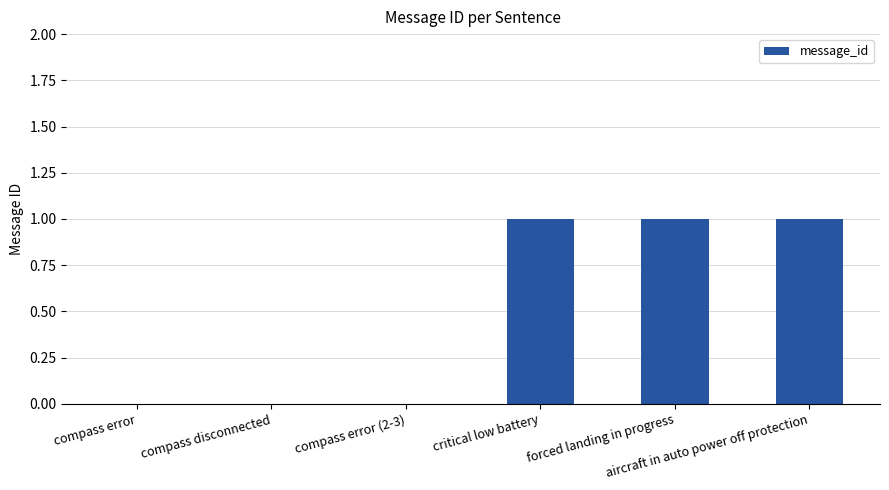

What is the sum of all values?

3